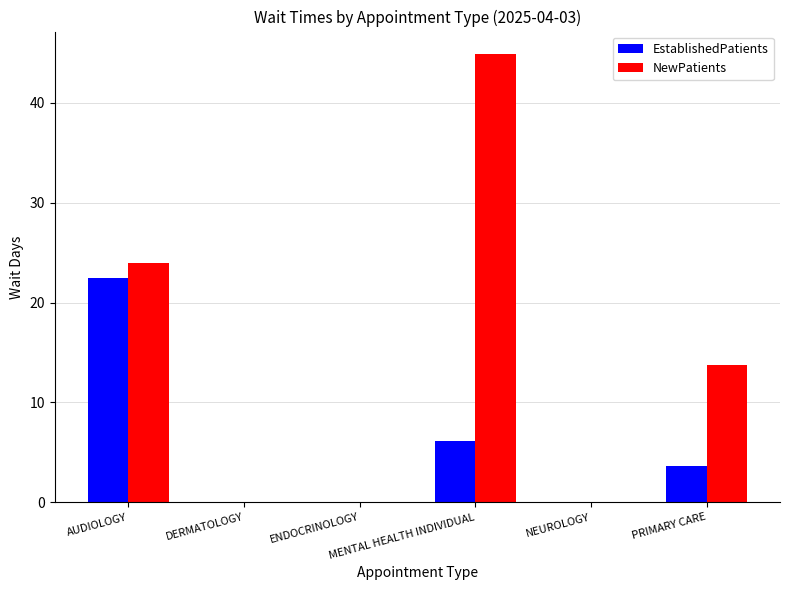

Reading left to right, transcribe all the data shown in this chart.

EstablishedPatients: 22.5	0.0	0.0	6.1	0.0	3.6
NewPatients: 24.0	0.0	0.0	44.9	0.0	13.7